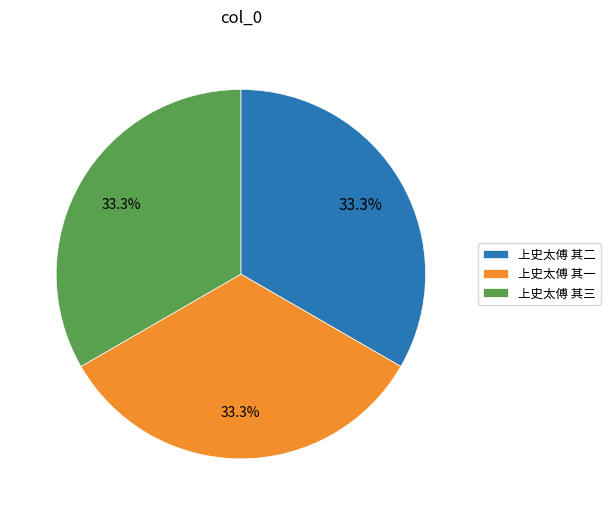

Count the number of slices in the pie.

3